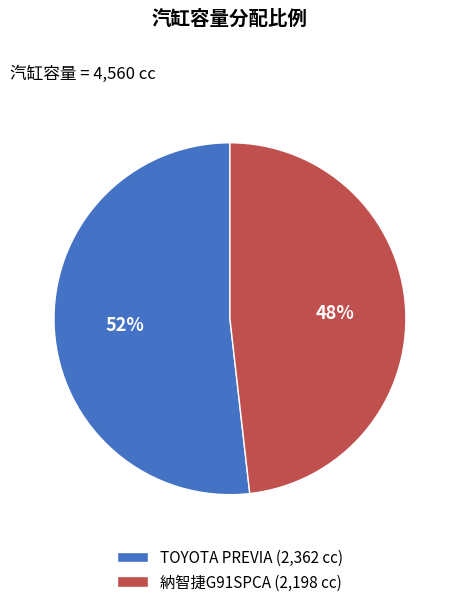

Which slice is the smallest?

納智捷G91SPCA (2,198 cc)